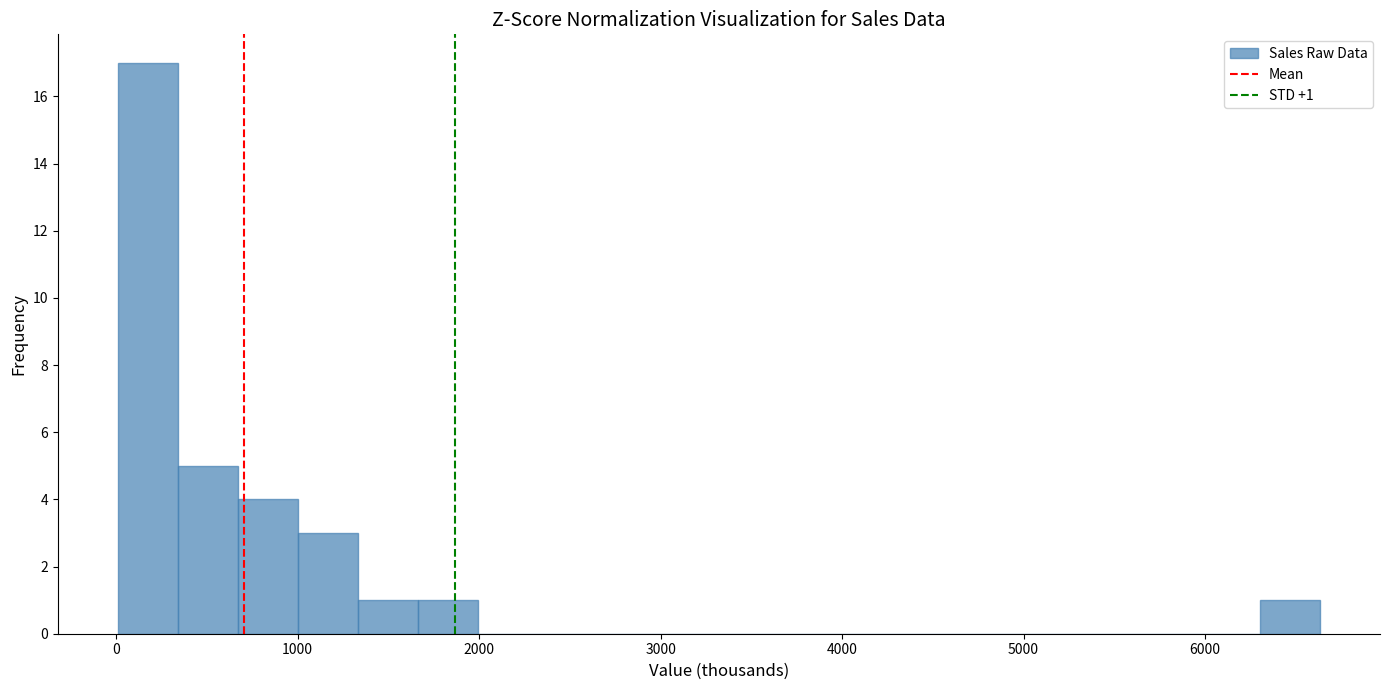

Around what value on the x-axis is the tallest bar? Give the approximate position of its centre, as read against the axis.

200